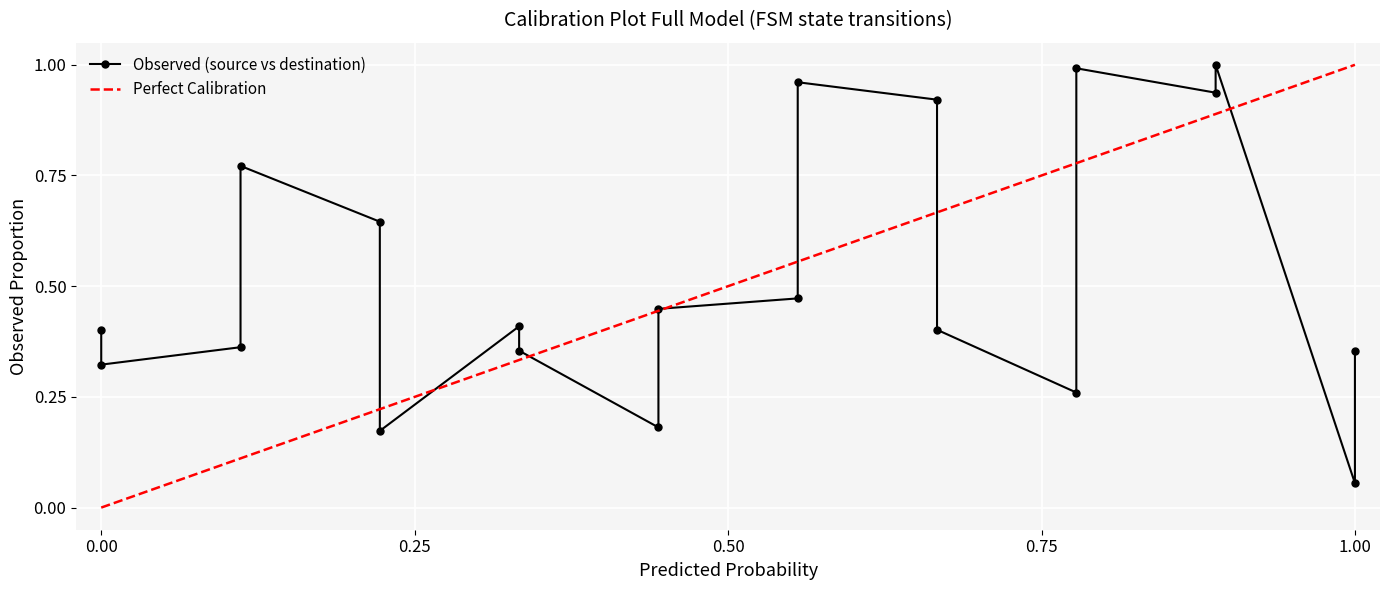

Is it true that the value at 16 is 1.2?

False